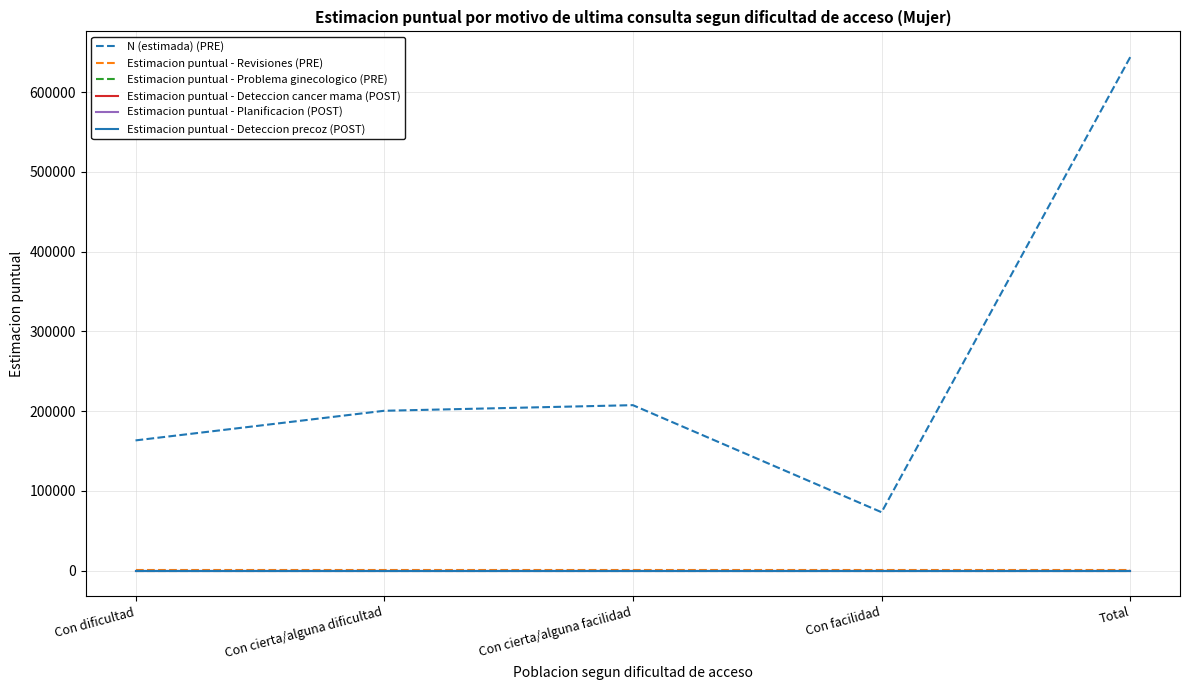

At which category is the sum across all series the highest?

Total